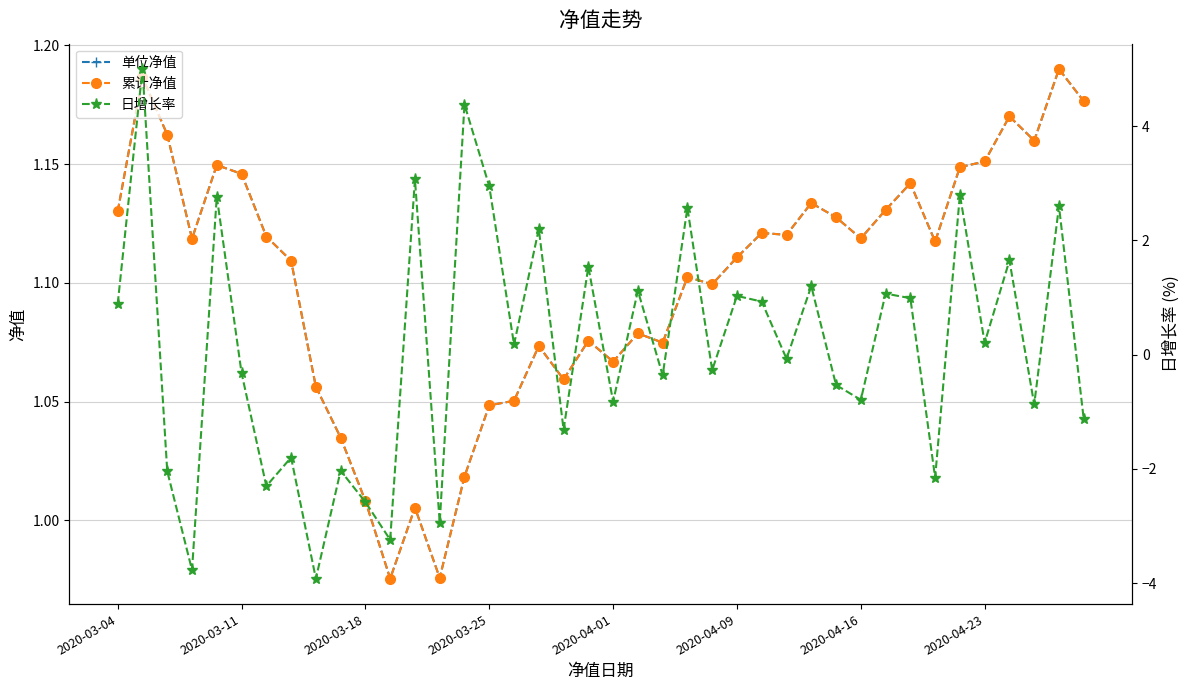

Read the 单位净值 value at 26.

1.1